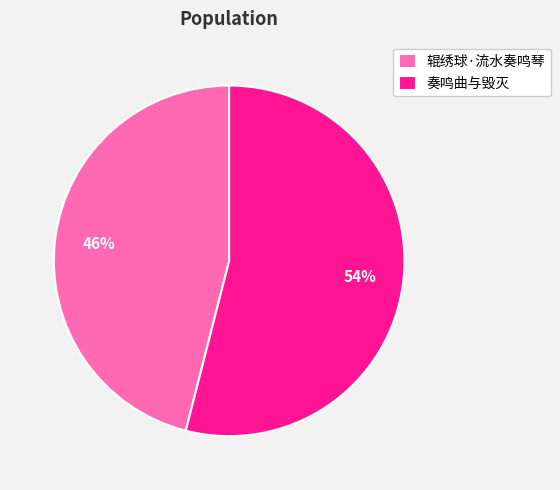

Is there any slice that represents more than half of the pie?

Yes